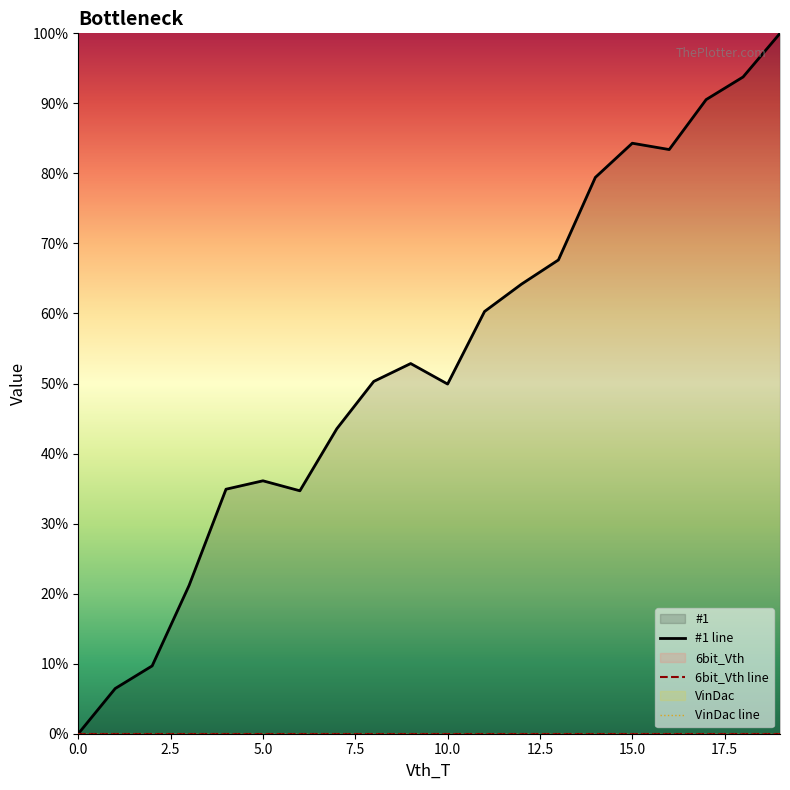

The #1 line series shows 83.4 at 16. True or false?

True